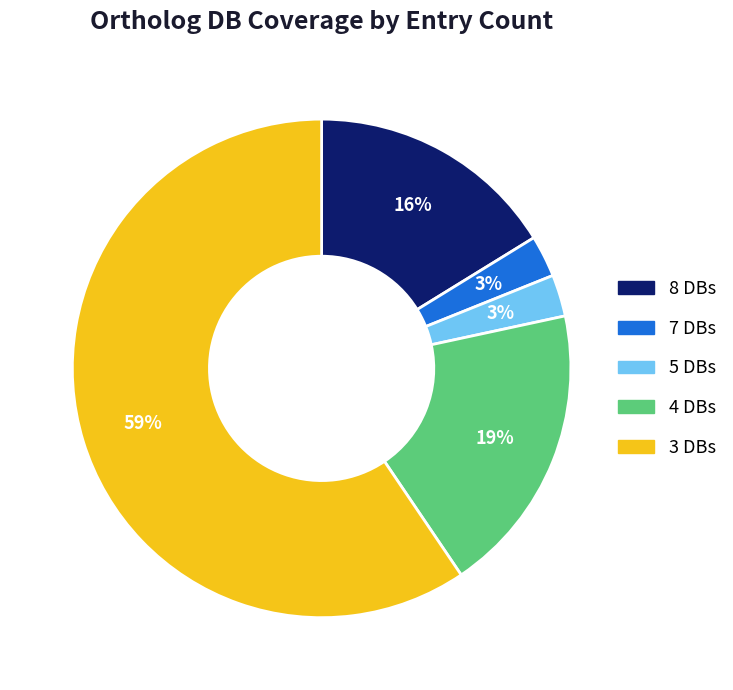

To the nearest percent, what is the average slice percentage?

20%